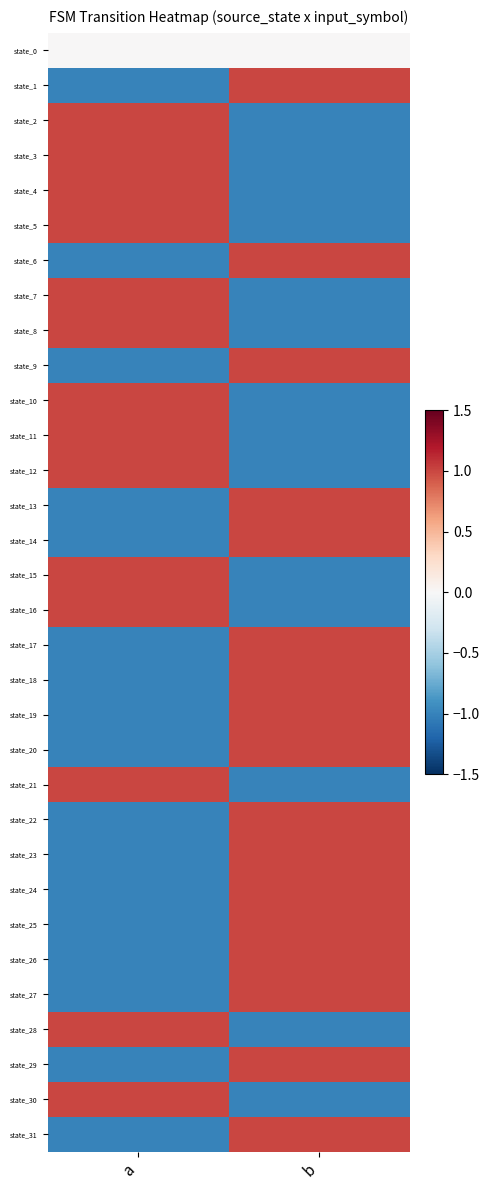

Reading left to right, extract all data points from this chart.

state_0: a=0	b=0
state_1: a=-1	b=1
state_2: a=1	b=-1
state_3: a=1	b=-1
state_4: a=1	b=-1
state_5: a=1	b=-1
state_6: a=-1	b=1
state_7: a=1	b=-1
state_8: a=1	b=-1
state_9: a=-1	b=1
state_10: a=1	b=-1
state_11: a=1	b=-1
state_12: a=1	b=-1
state_13: a=-1	b=1
state_14: a=-1	b=1
state_15: a=1	b=-1
state_16: a=1	b=-1
state_17: a=-1	b=1
state_18: a=-1	b=1
state_19: a=-1	b=1
state_20: a=-1	b=1
state_21: a=1	b=-1
state_22: a=-1	b=1
state_23: a=-1	b=1
state_24: a=-1	b=1
state_25: a=-1	b=1
state_26: a=-1	b=1
state_27: a=-1	b=1
state_28: a=1	b=-1
state_29: a=-1	b=1
state_30: a=1	b=-1
state_31: a=-1	b=1